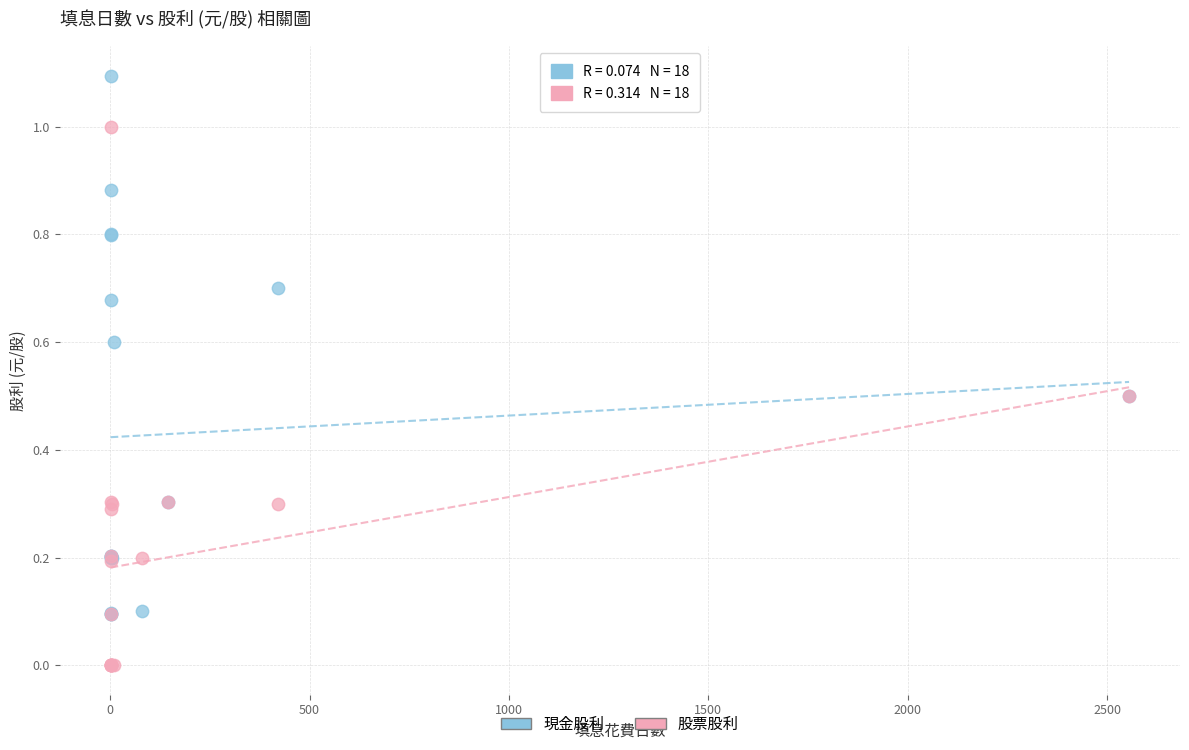

What are all the series names shown in the legend?

現金股利, 股票股利